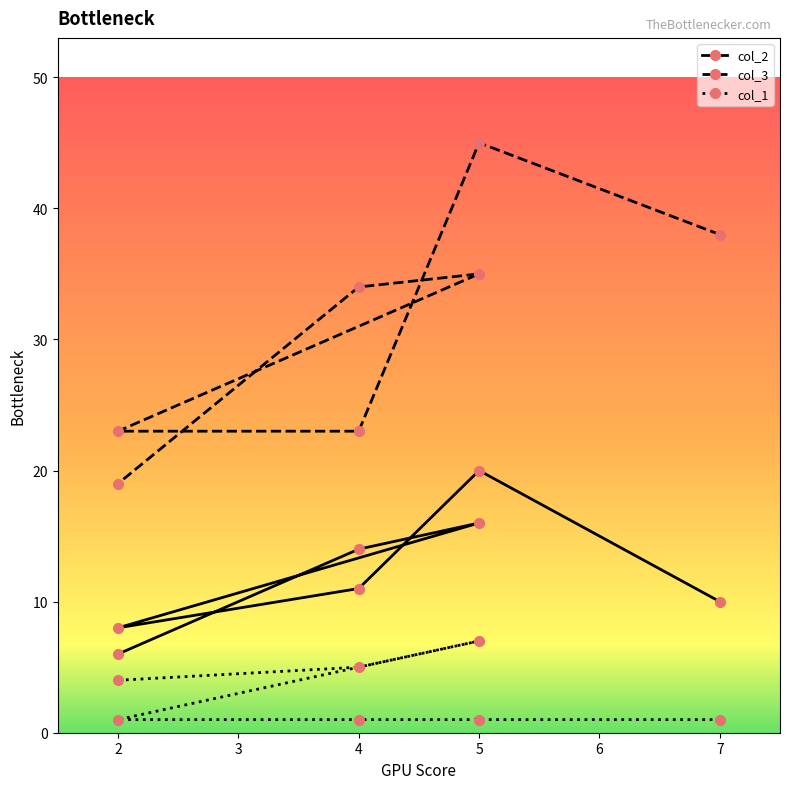

What is the difference between the col_3 values at 5 and 2?

22